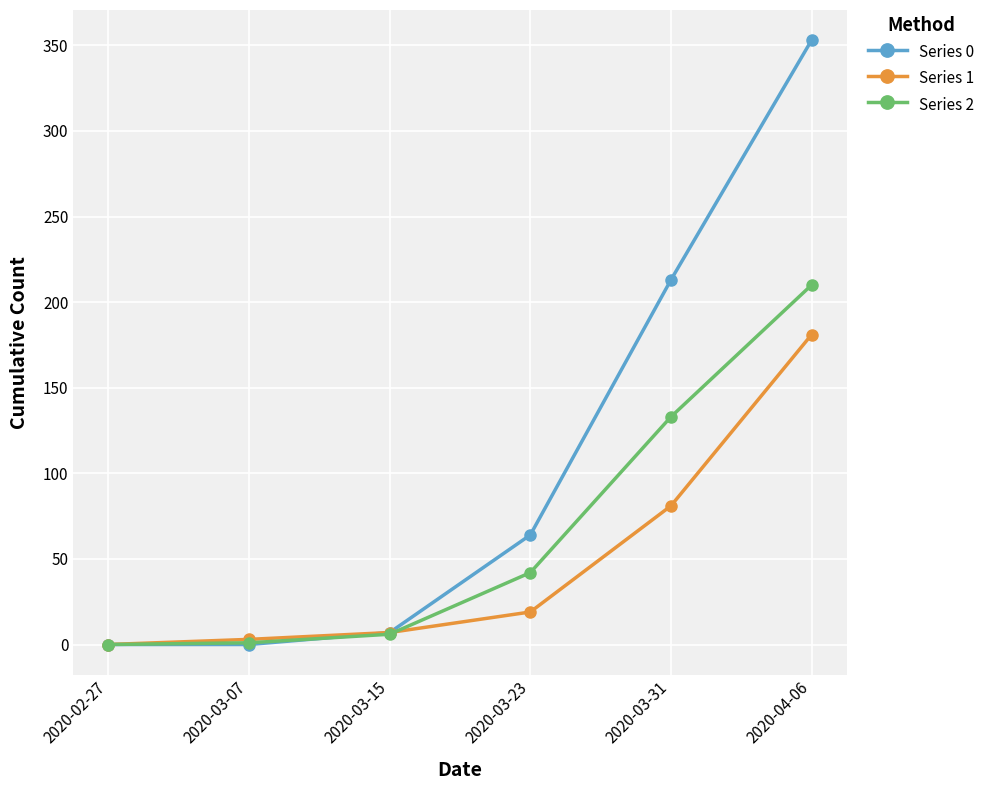

What is the spread (max minus min) of values at 2020-04-06?

172